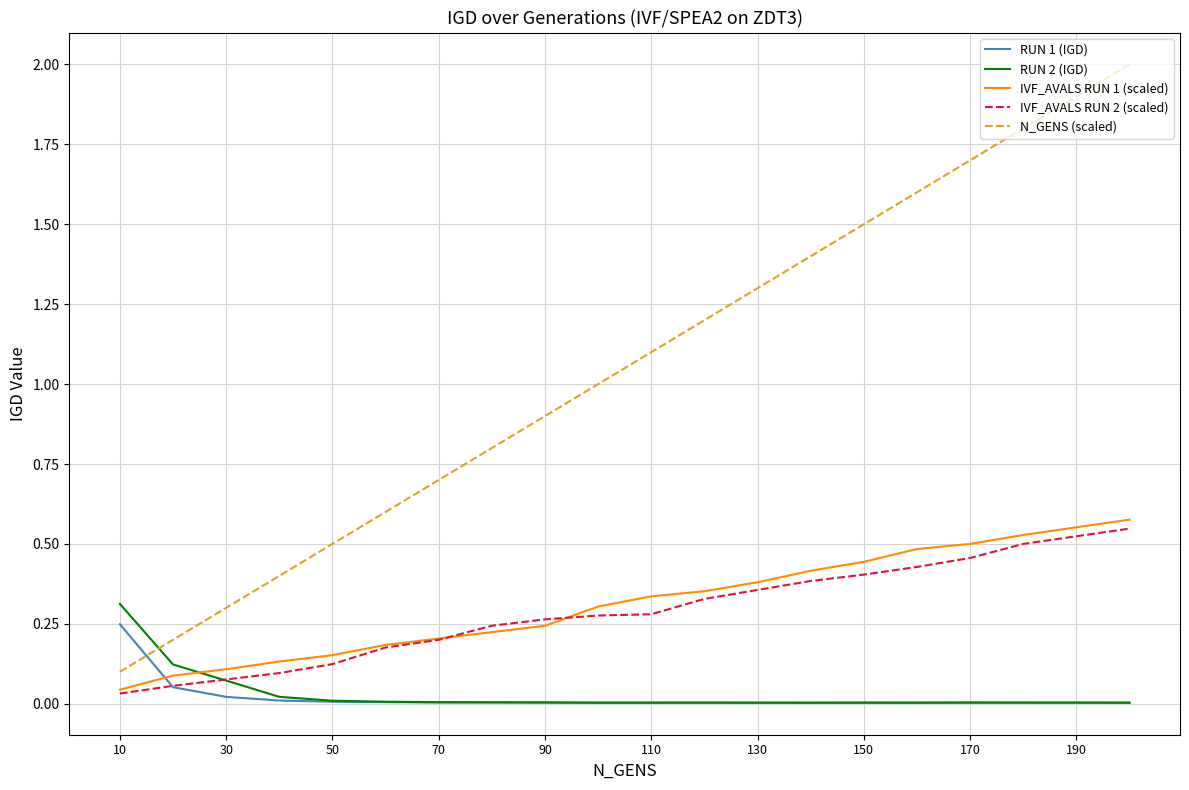

Which series has the largest total across all categories?

N_GENS (scaled)